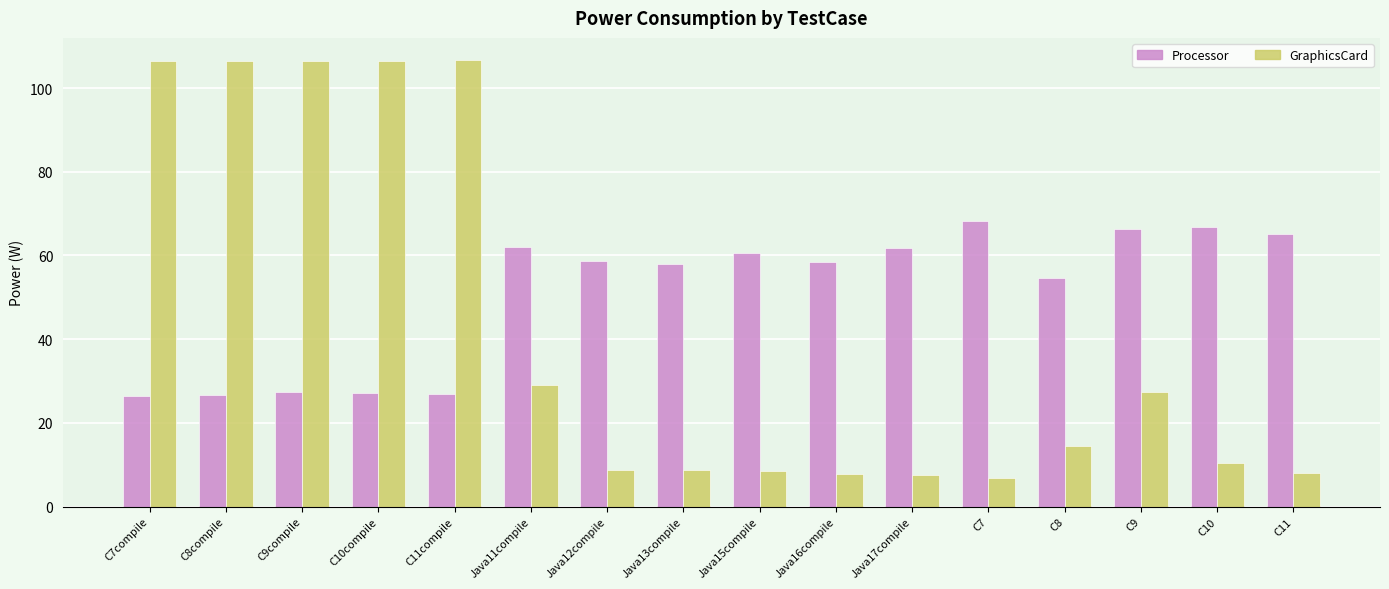

What is the sum of the GraphicsCard values at C7compile and Java17compile?

114.0